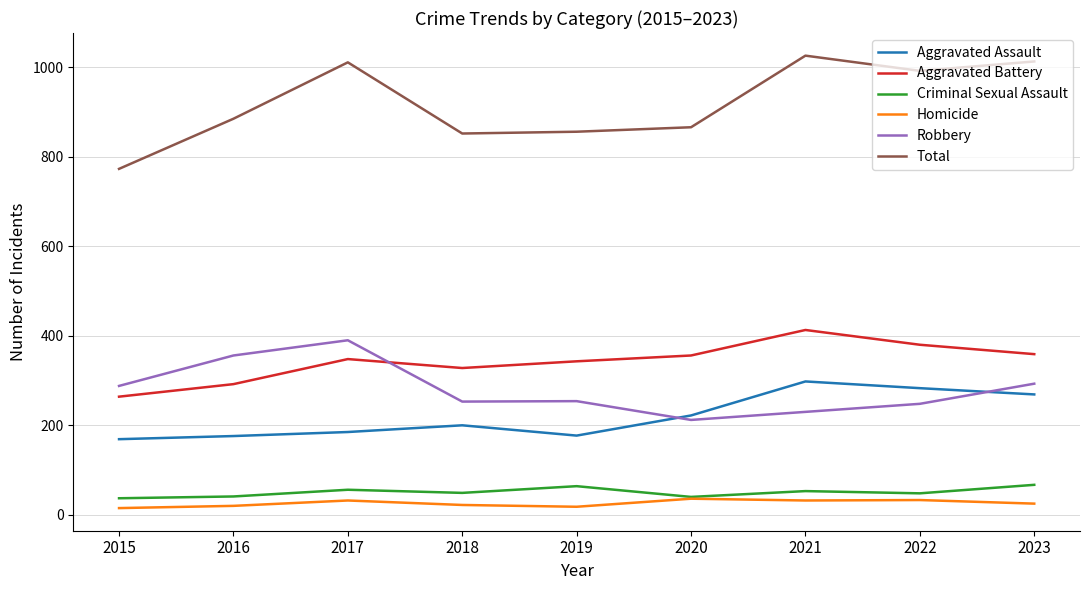

True or false: Aggravated Battery has a value of 243 at 2017.

False